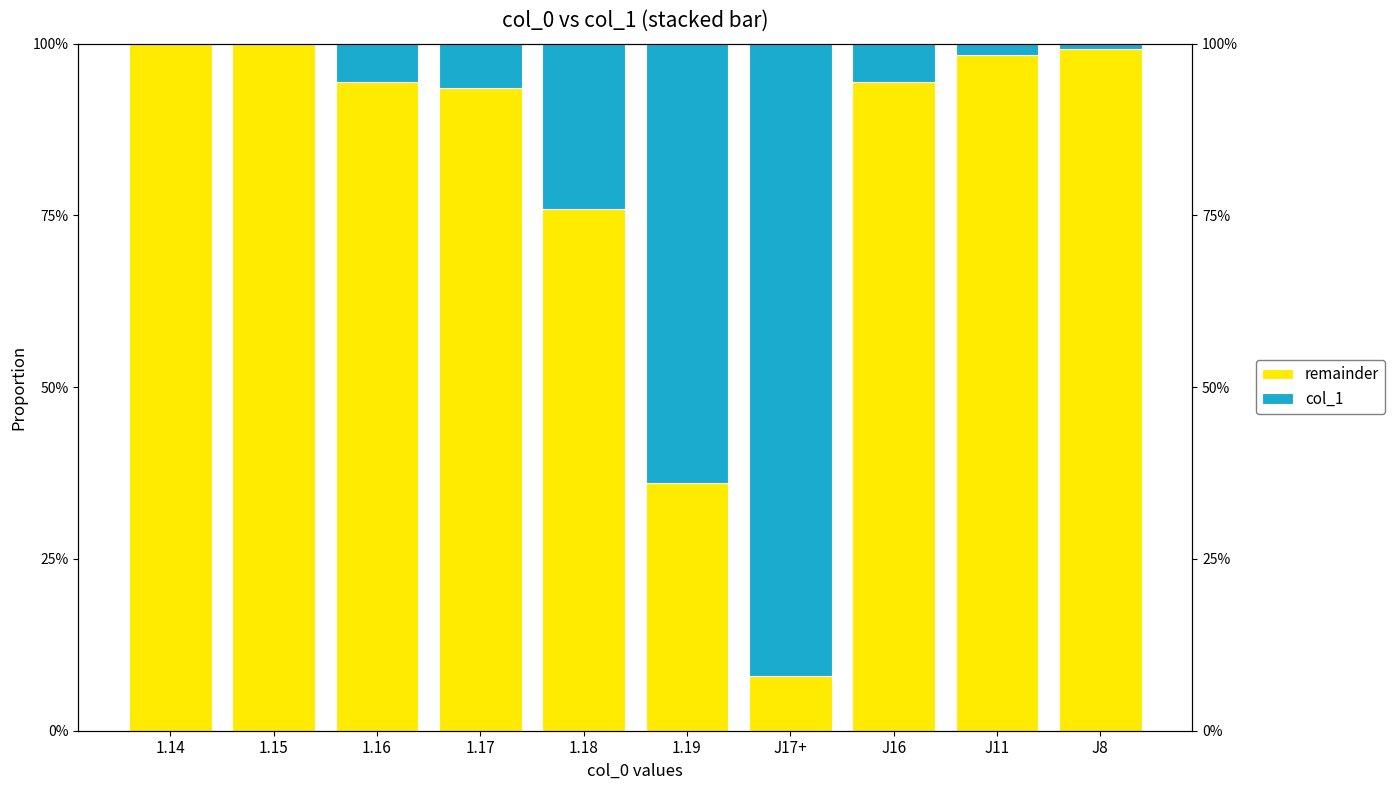

How many bars are there in total?

20